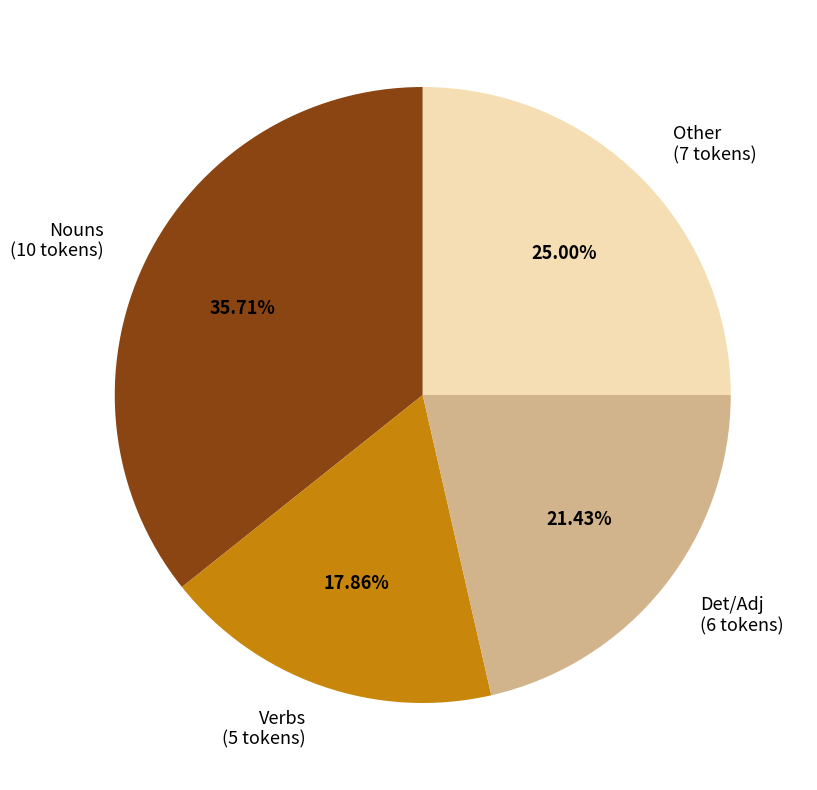

Combined, do Nouns (10 tokens) and Verbs (5 tokens) account for over 50%?

Yes